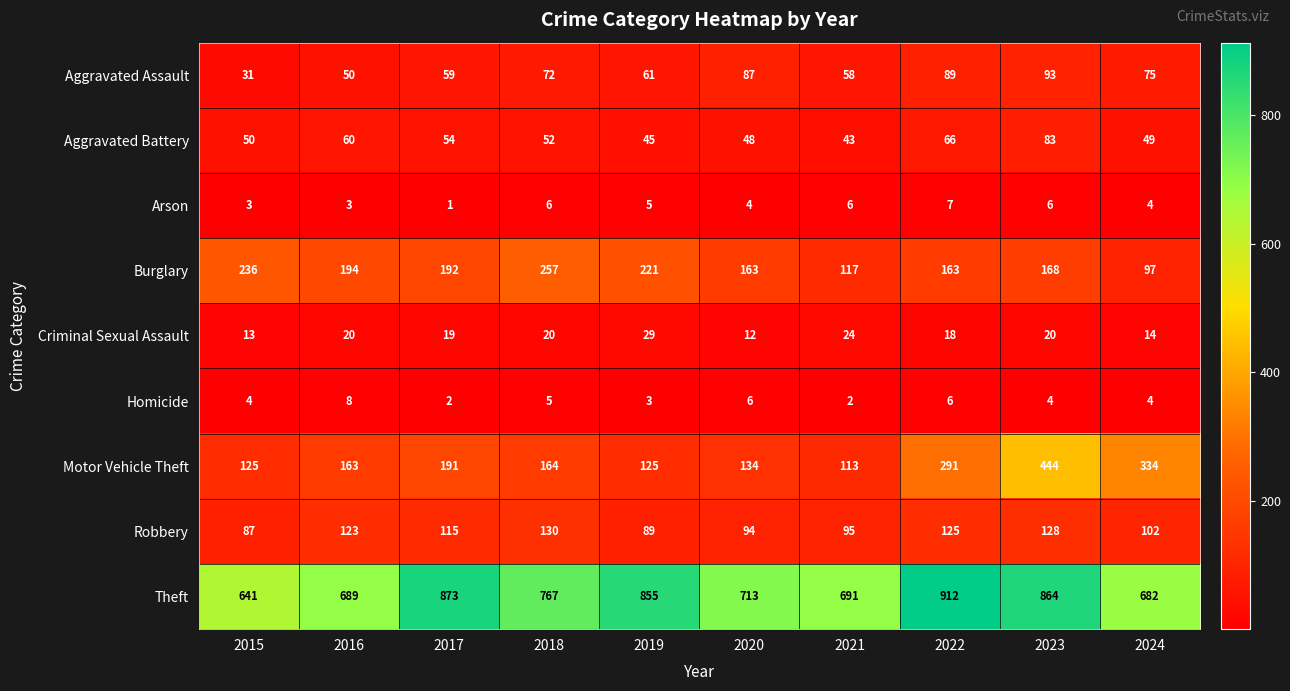

List the series in order of their peak value, highest first.

Theft, Motor Vehicle Theft, Burglary, Robbery, Aggravated Assault, Aggravated Battery, Criminal Sexual Assault, Homicide, Arson